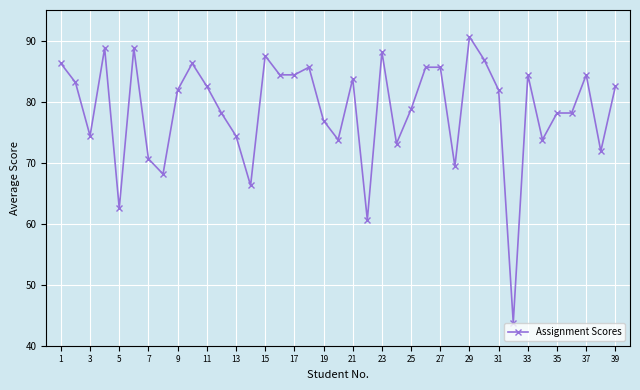

What is the maximum value shown in the chart?

90.6